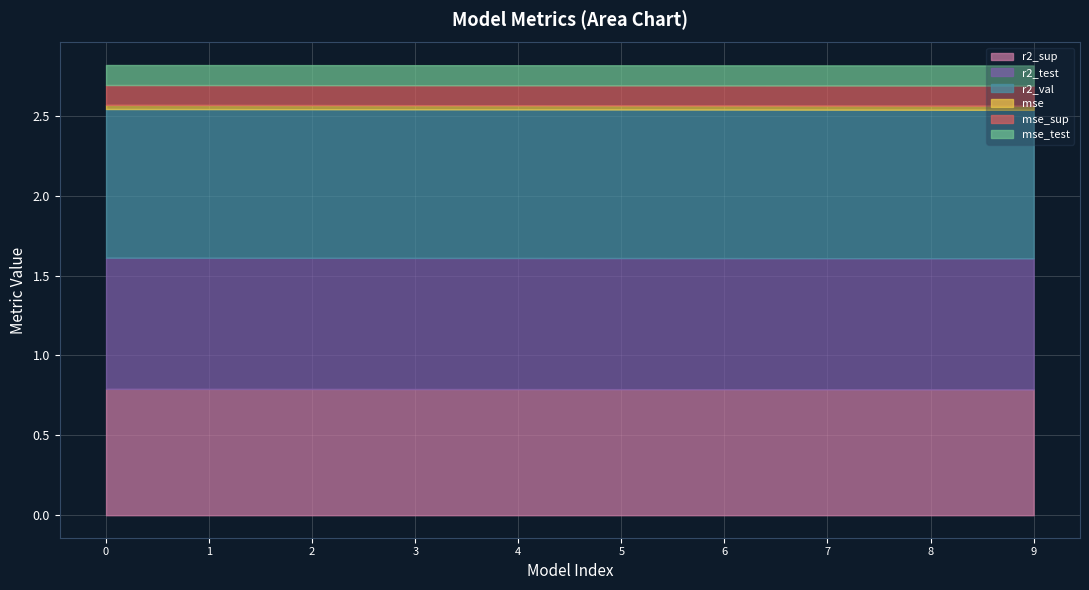

How many data points does each series have?

10